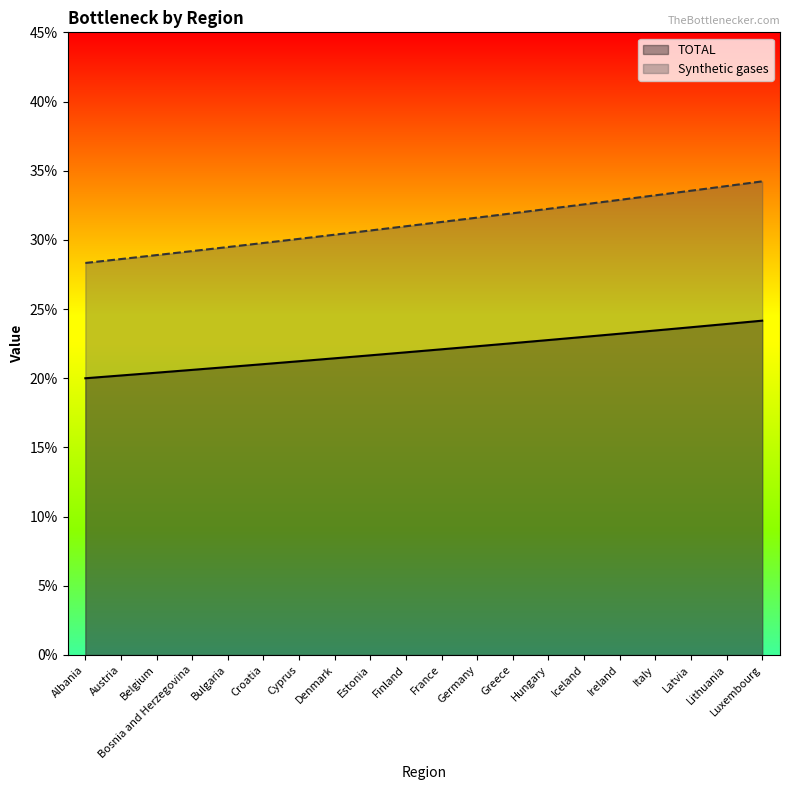

Which series has the largest total across all categories?

Synthetic gases